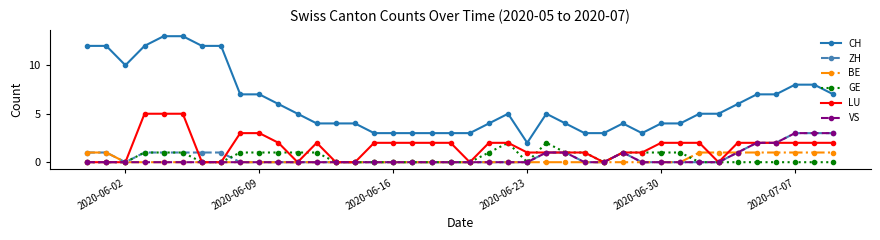

What is the highest value of the LU series?

5